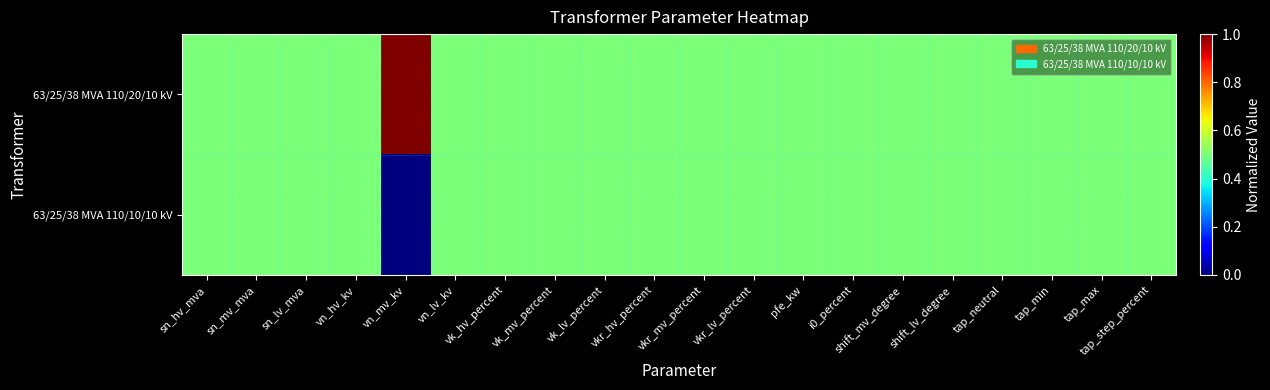

List the series in order of their peak value, lowest first.

63/25/38 MVA 110/10/10 kV, 63/25/38 MVA 110/20/10 kV